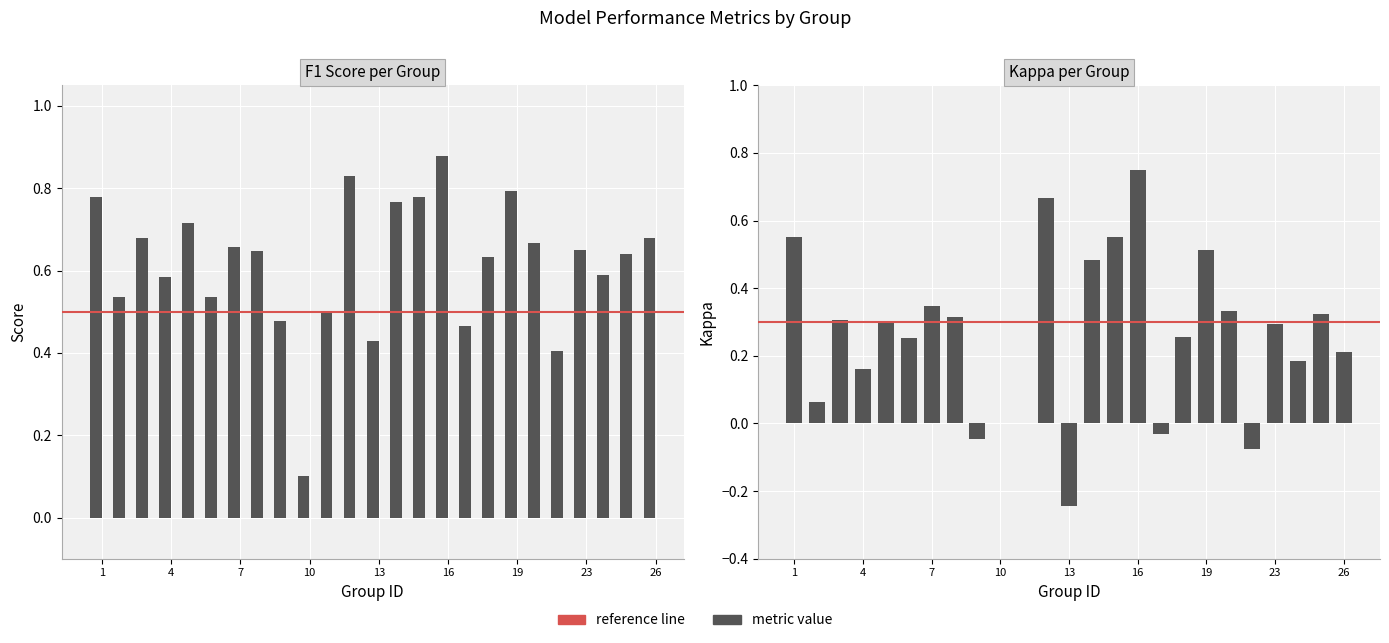

What is the sum of the kappa values at 14 and 7?

0.8